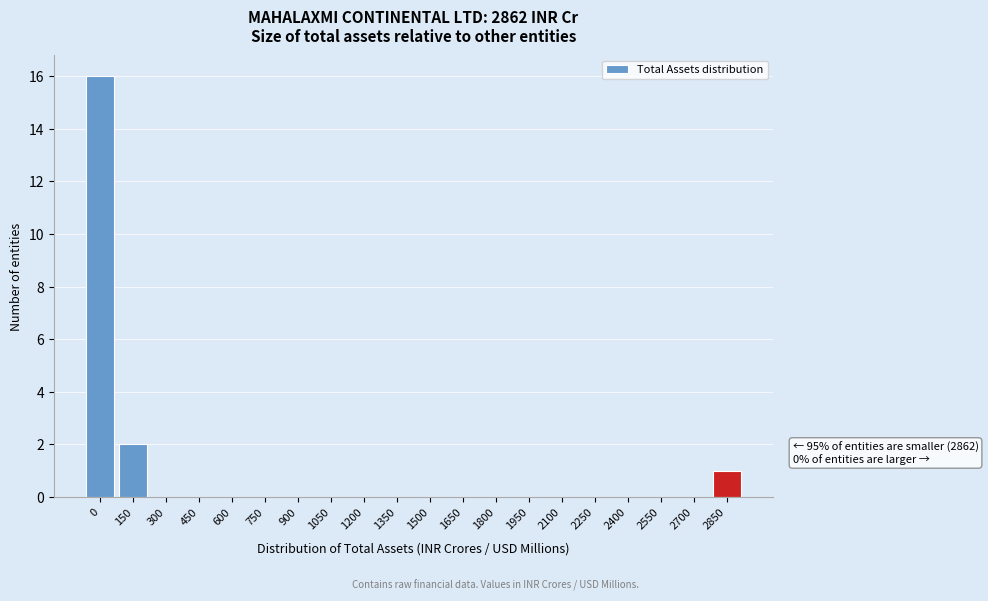

Reading left to right, list all the values displayed in this chart.

0=16	150=2	300=0	450=0	600=0	750=0	900=0	1050=0	1200=0	1350=0	1500=0	1650=0	1800=0	1950=0	2100=0	2250=0	2400=0	2550=0	2700=0	2850=1